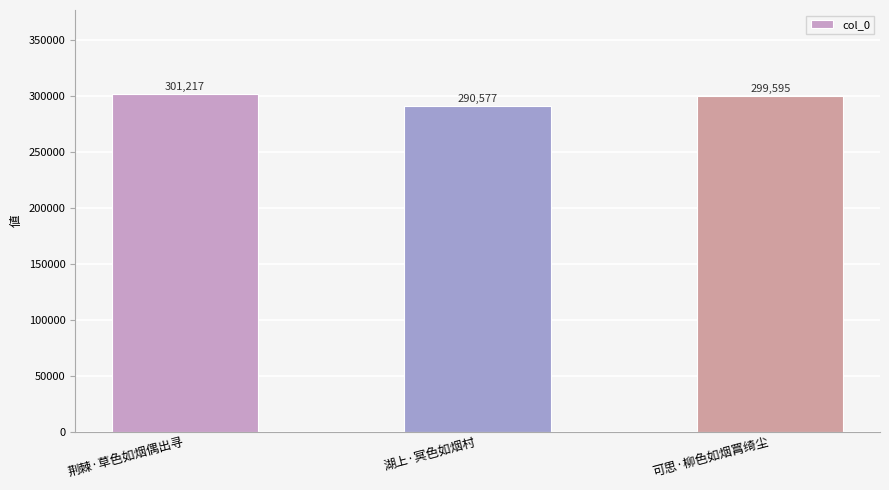

What is the label of the 1st bar from the left?

荆棘·草色如烟偶出寻